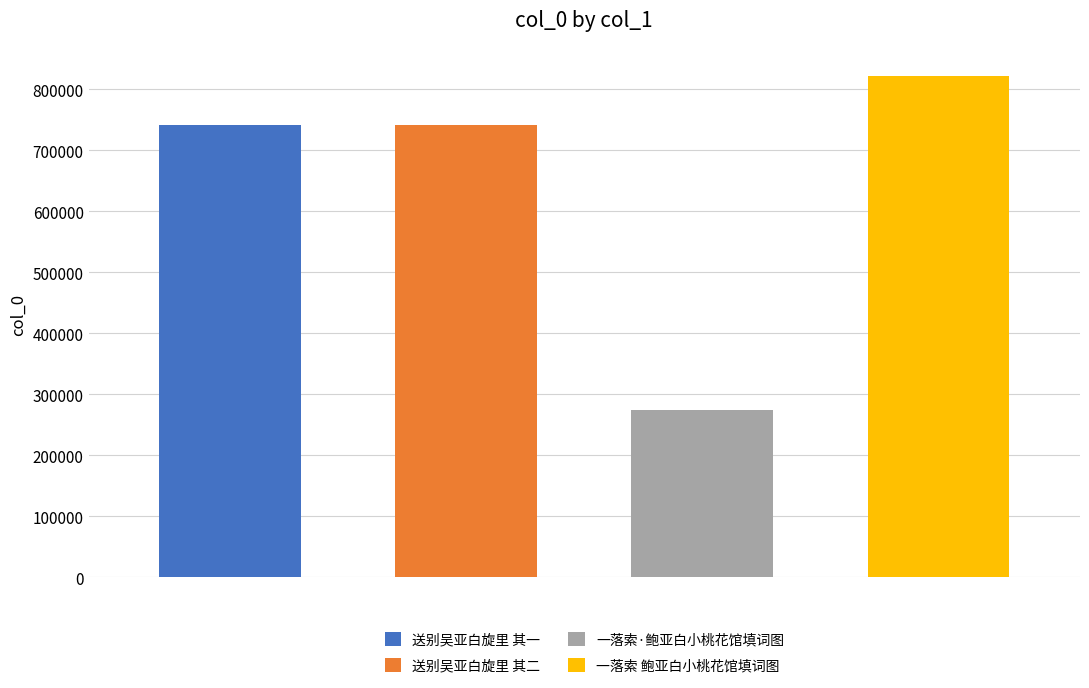

What is the label of the 2nd bar from the right?

一落索·鲍亚白小桃花馆填词图